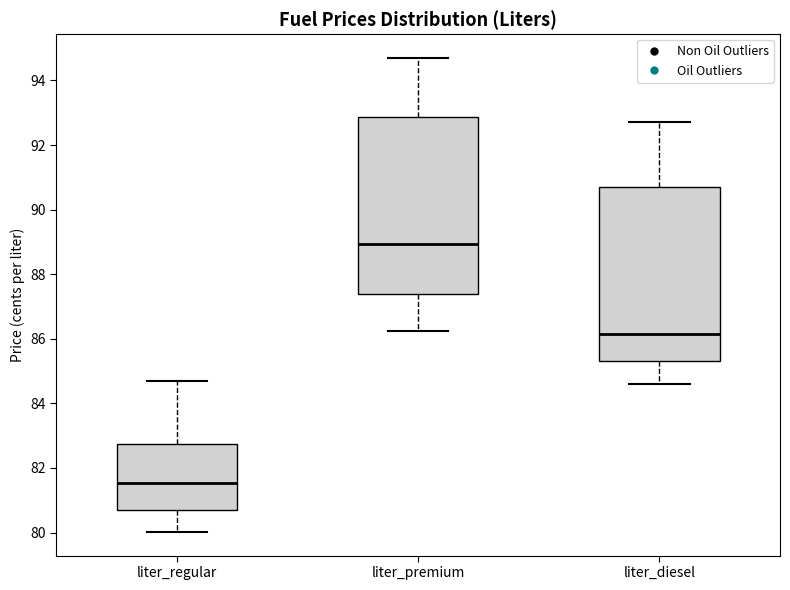

Where does the median line of the box for liter_regular sit on the y-axis? The values are not printed on the chart, so give them approximately, as read against the axis.

81.6